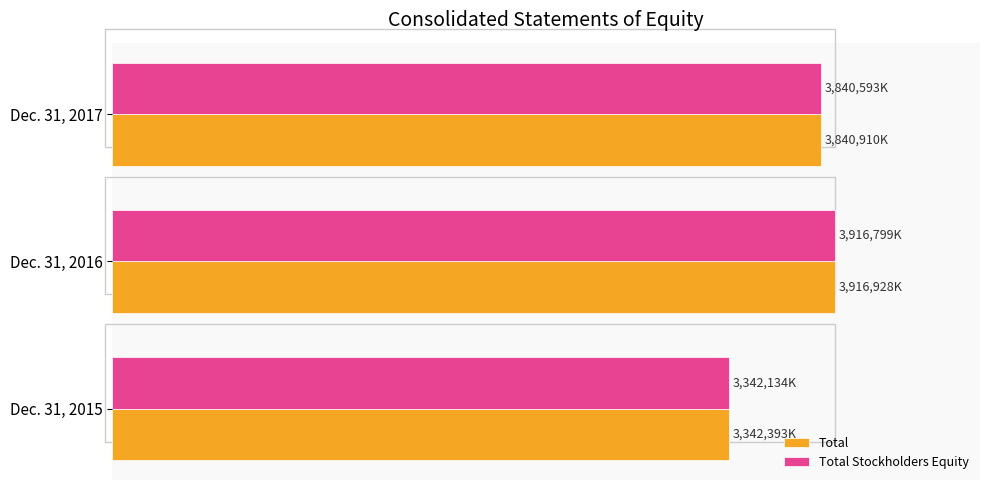

What are all the series names shown in the legend?

Total, Total Stockholders Equity